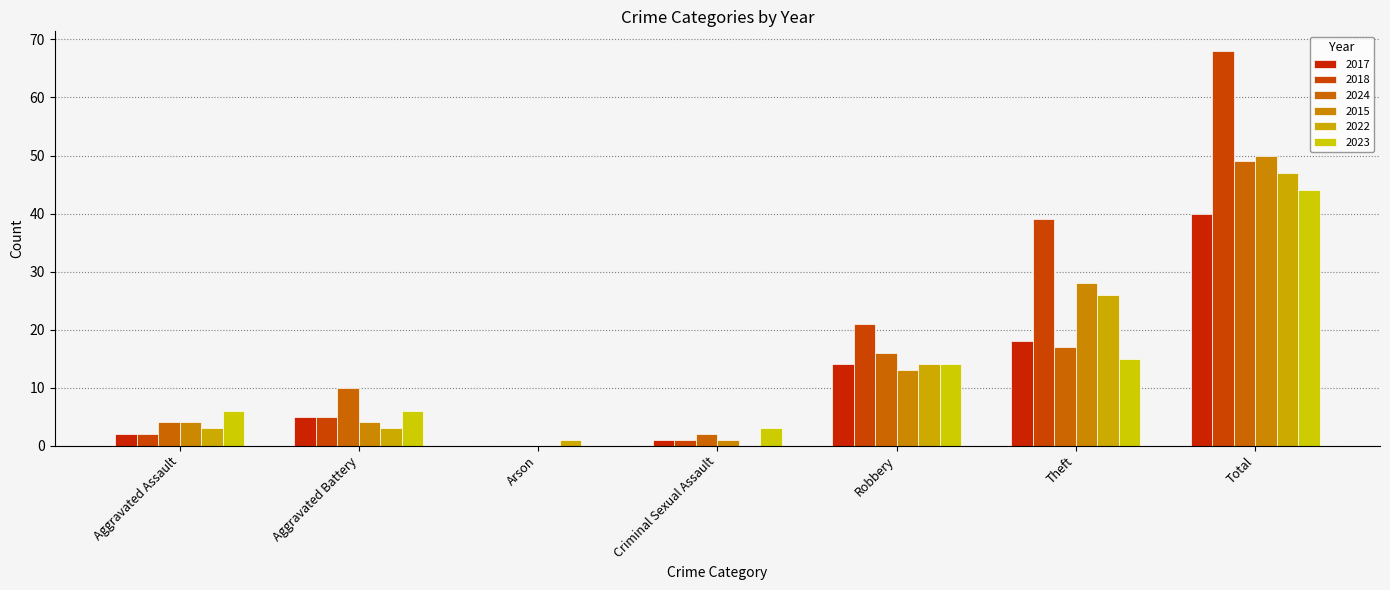

Which series has the largest total across all categories?

2018